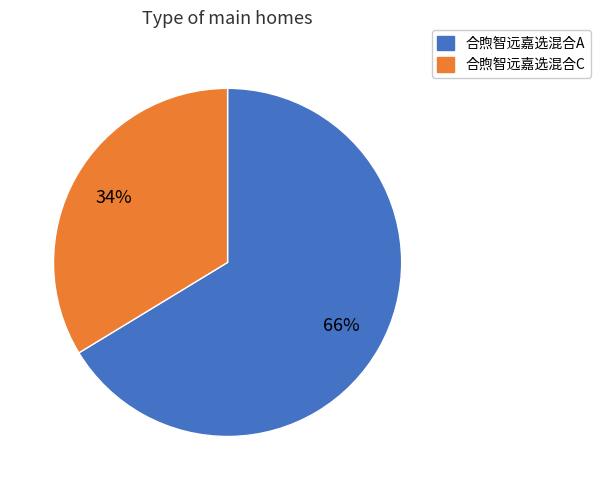

What is the majority slice?

合煦智远嘉选混合A